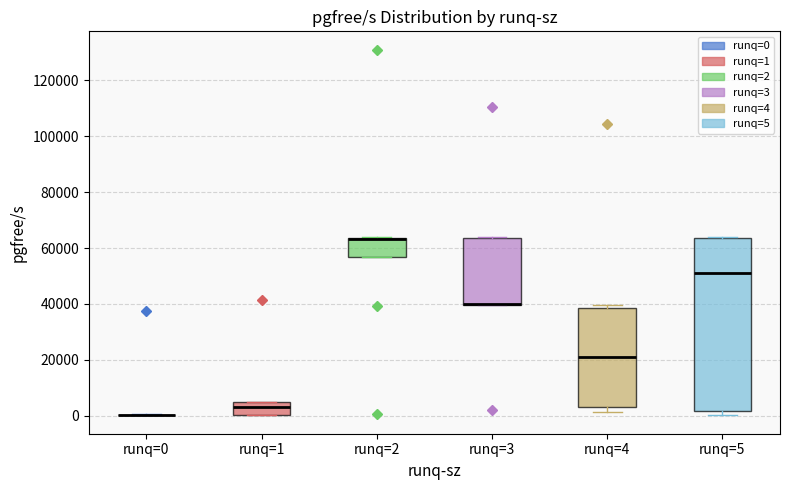

Reading left to right, read every box against the y-axis: the position of its median line, the range the box covers, and the ends of its whiskers. The values are not printed on the chart, so give them approximately, as read against the axis.

runq=0: box collapsed to a line at 0, whiskers 0 to 0
runq=1: median 2000, box 0 to 4000, whiskers 0 to 4000
runq=2: median 64000 (drawn on the box's upper edge), box 56000 to 64000, whiskers 56000 to 64000
runq=3: median 40000 (drawn on the box's lower edge), box 40000 to 64000, whiskers 40000 to 64000
runq=4: median 22000, box 4000 to 38000, whiskers 2000 to 40000
runq=5: median 50000, box 2000 to 64000, whiskers 0 to 64000